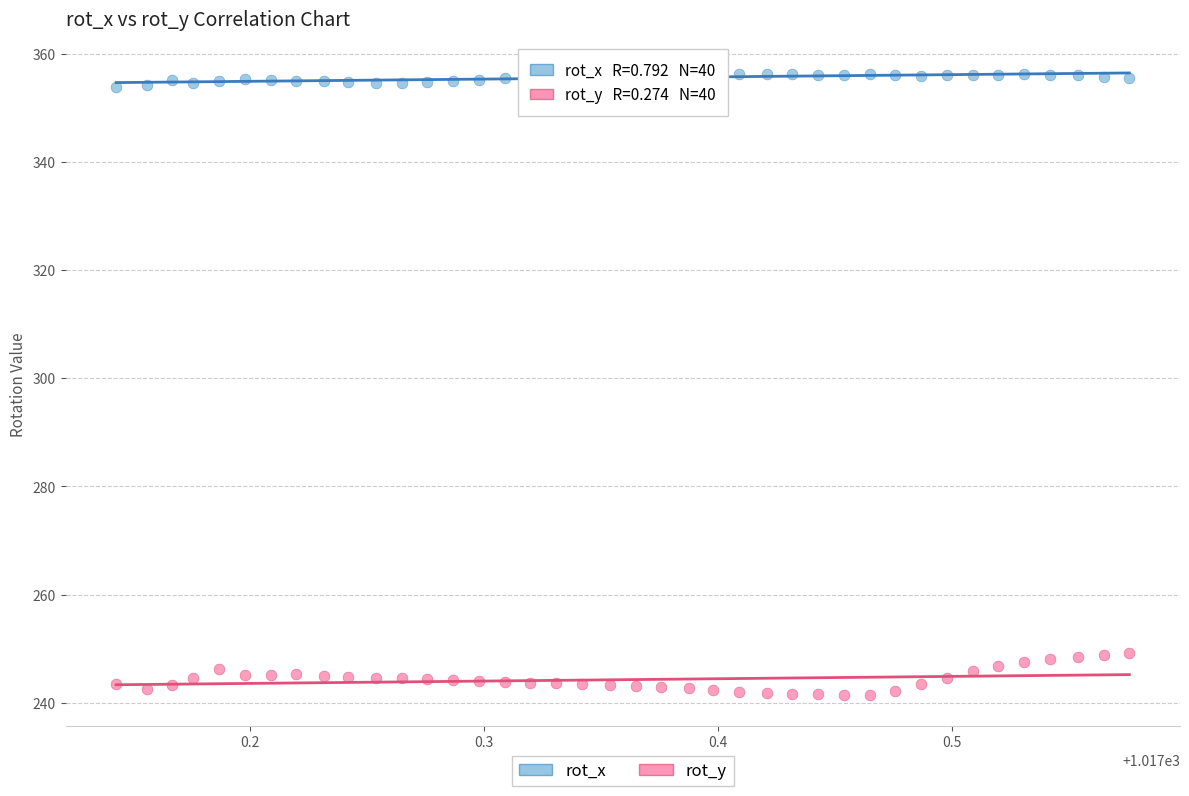

What is the X range (max minus min) for the scatter plot?

0.4